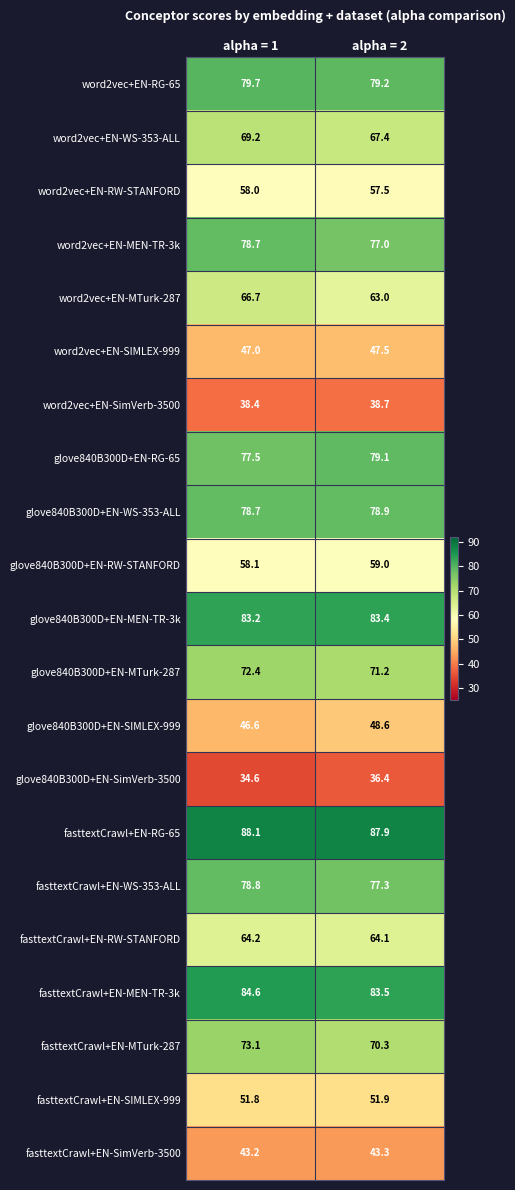

What is the difference between the word2vec+EN-WS-353-ALL values at alpha = 2 and alpha = 1?

1.8